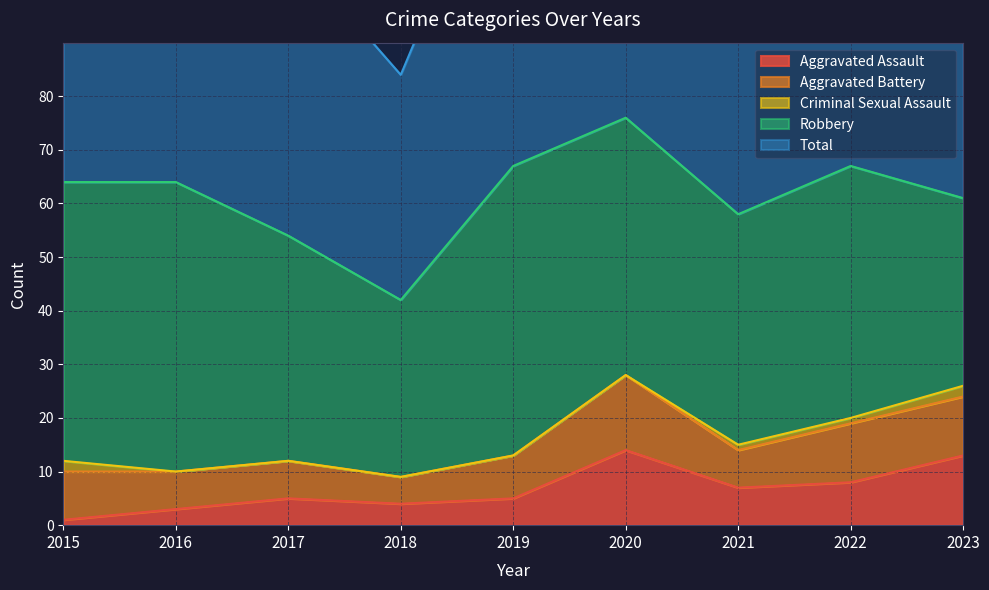

The Robbery series shows 91 at 2019. True or false?

False